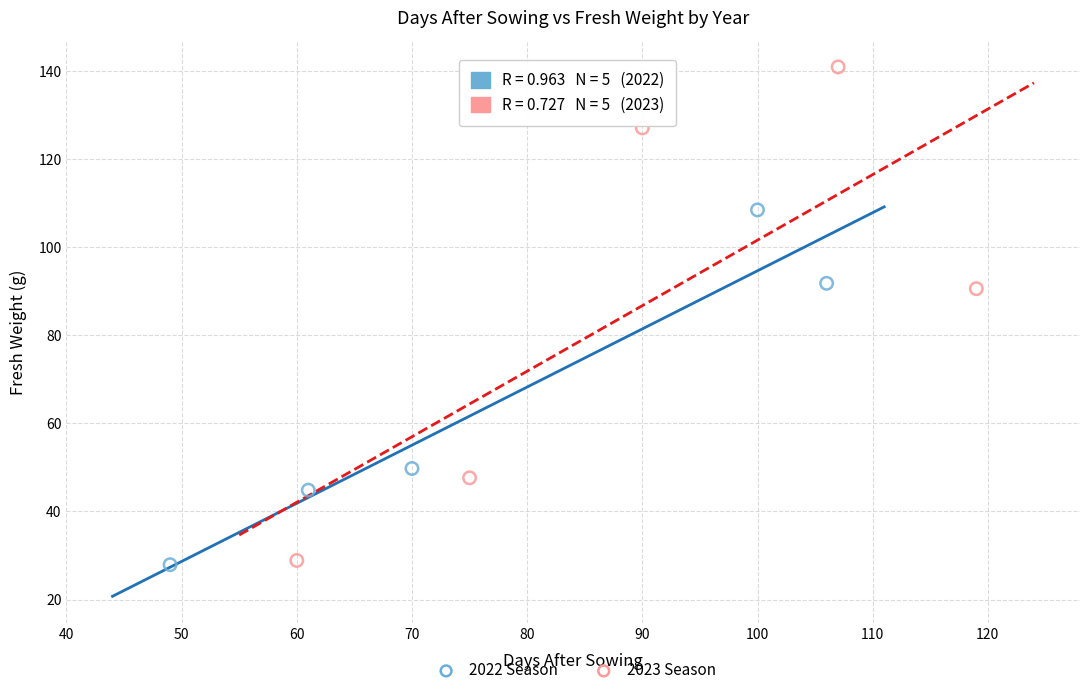

What are all the series names shown in the legend?

2022 Season, 2023 Season